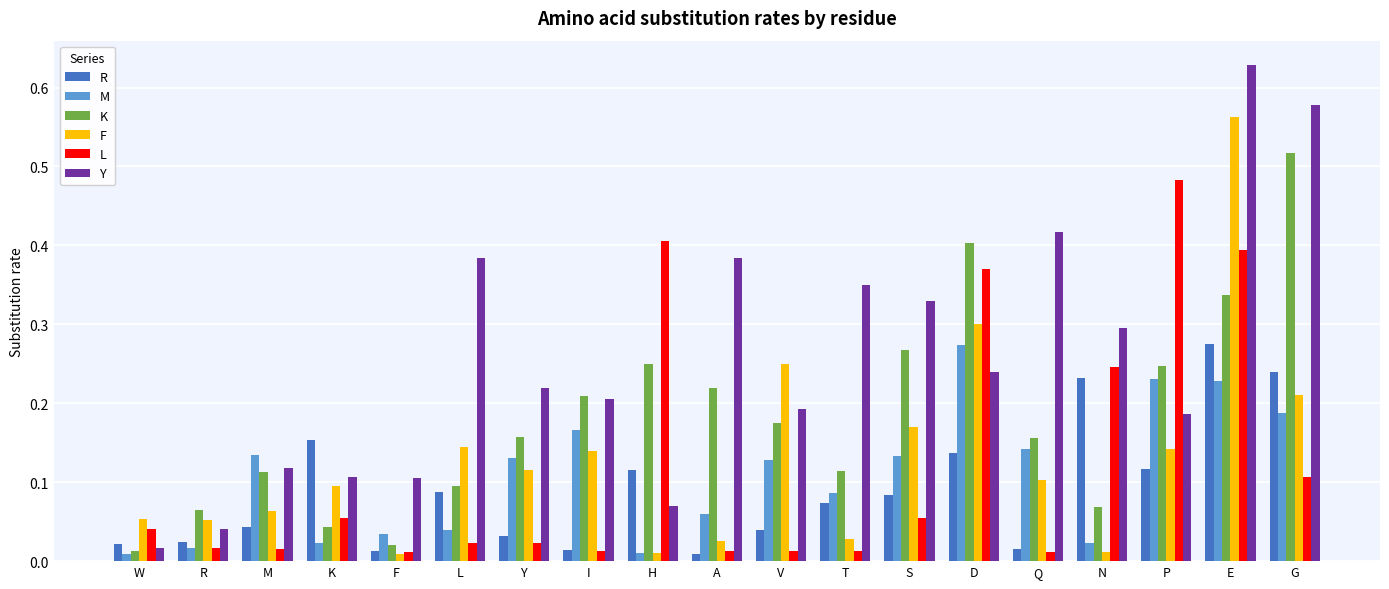

Which category has the highest value across all series?

E